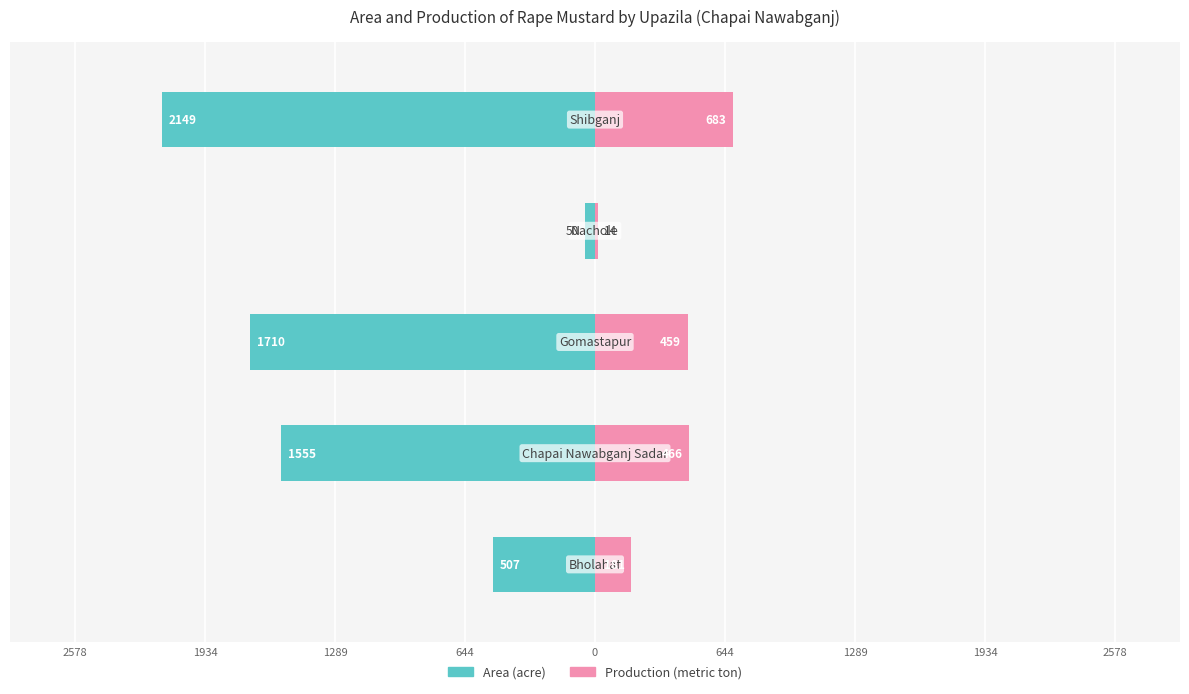

Are the bars grouped side by side (vs. stacked)?

Yes